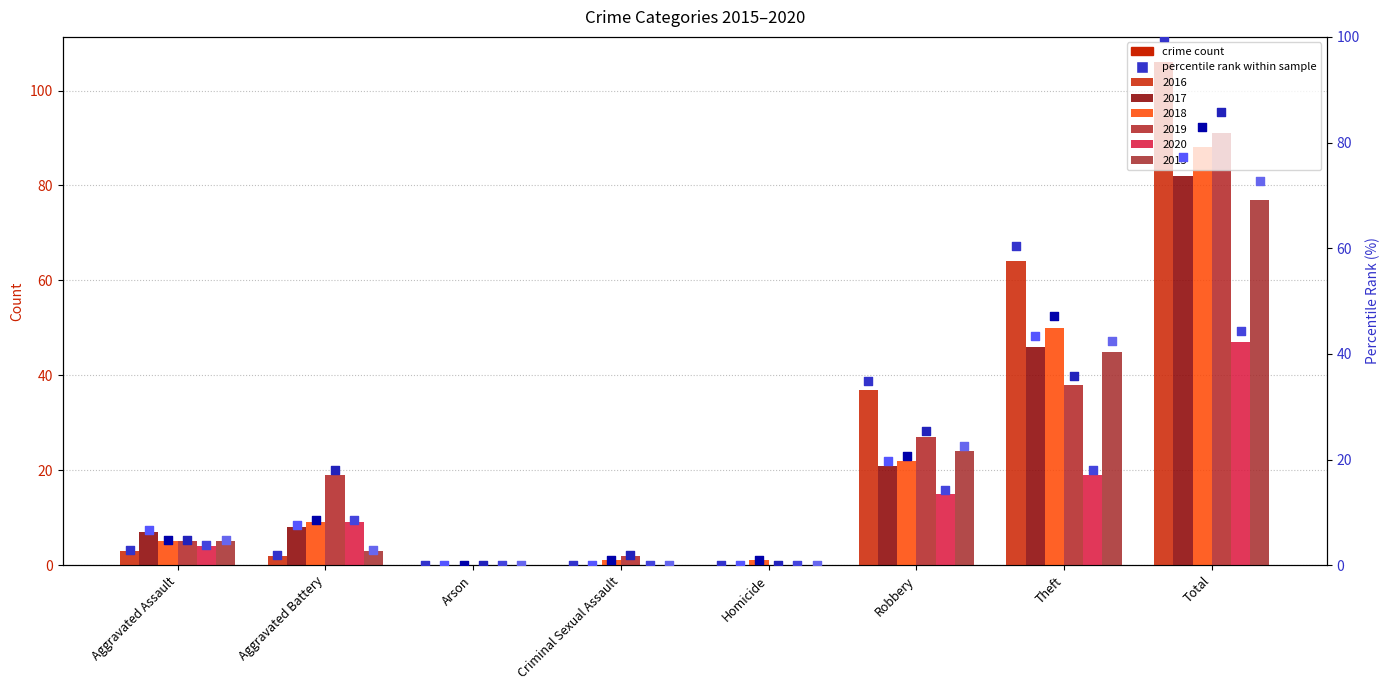

Which series contains the lowest Y value?

2016 %rank